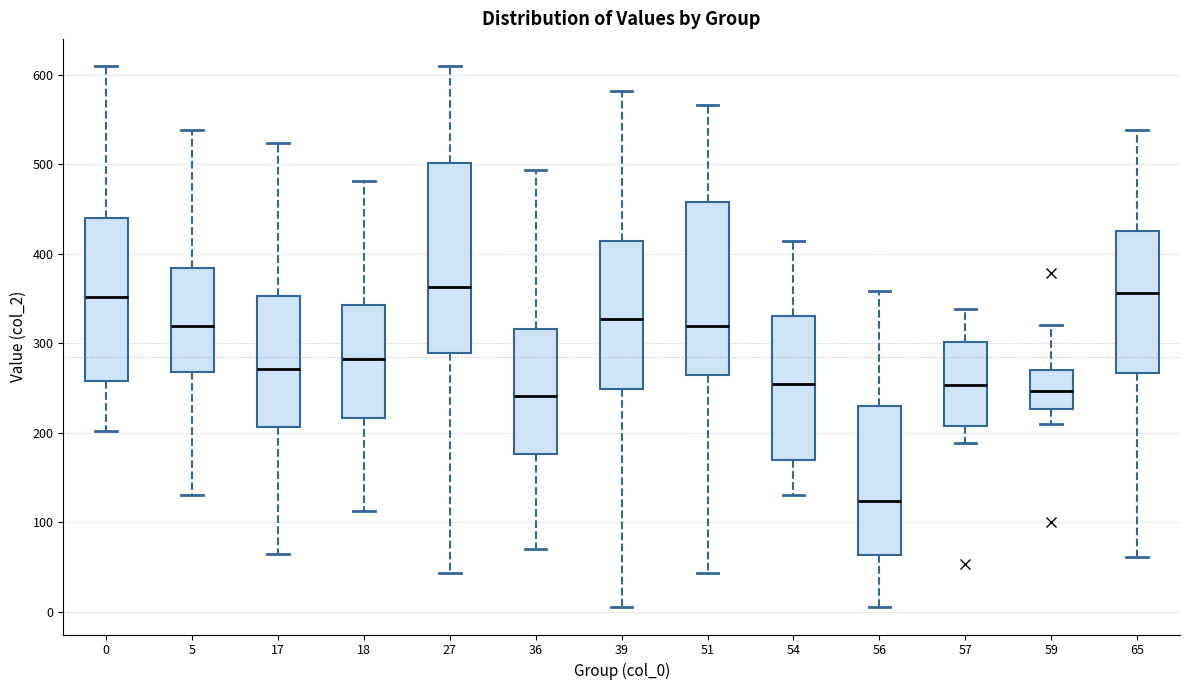

Comparing the boxes themselves (not the whiskers), which one is the tallest?

27